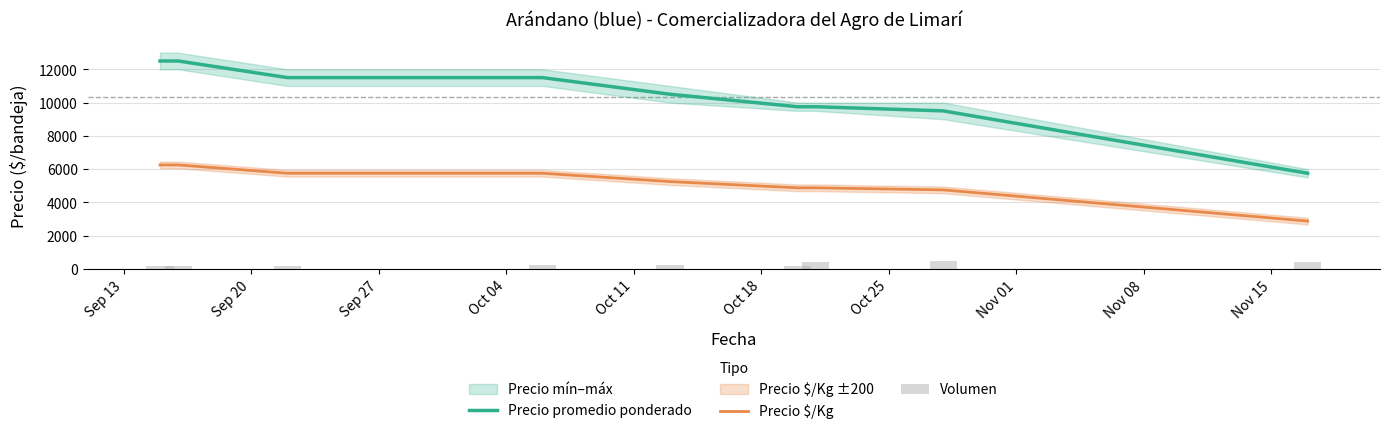

True or false: Precio $/Kg and Precio promedio ponderado cross at least once.

False